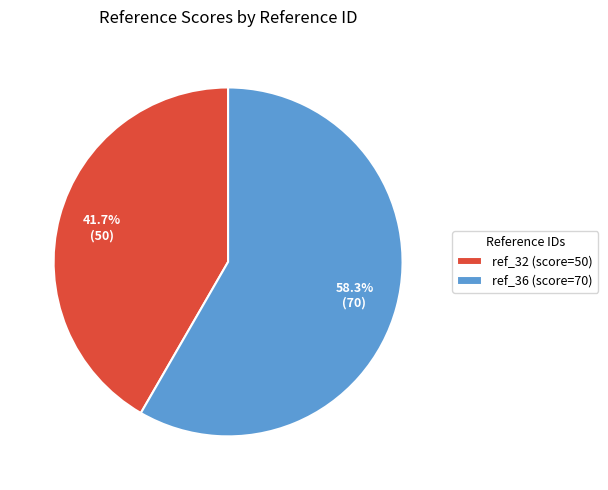

Rank the categories by value from highest to lowest.

ref_36, ref_32